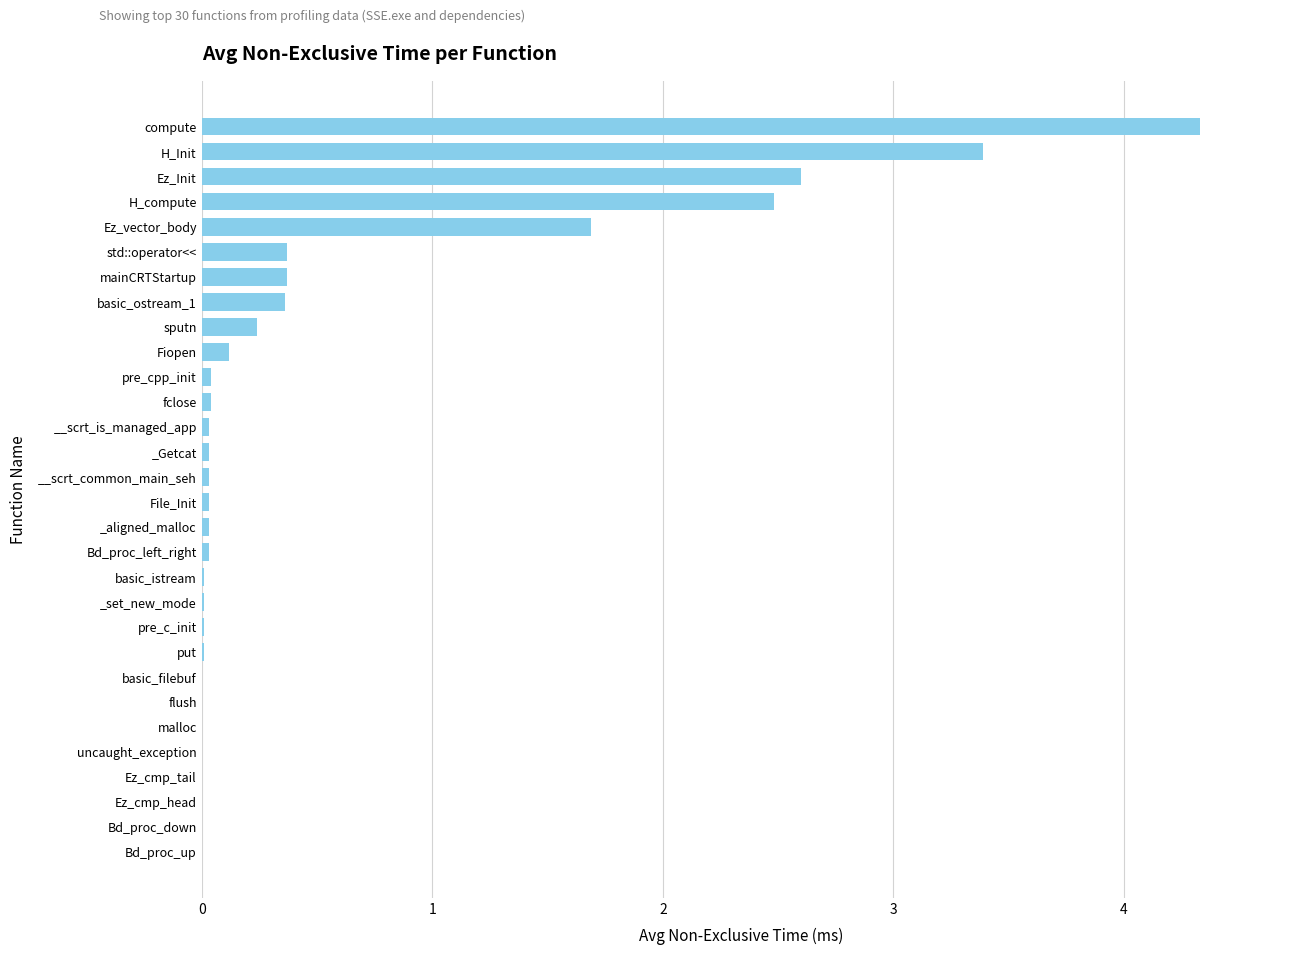

True or false: the data shows 0.0 at _set_new_mode.

True